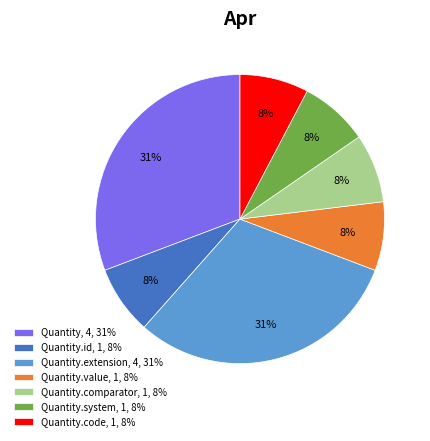

How many segments does this pie chart have?

7